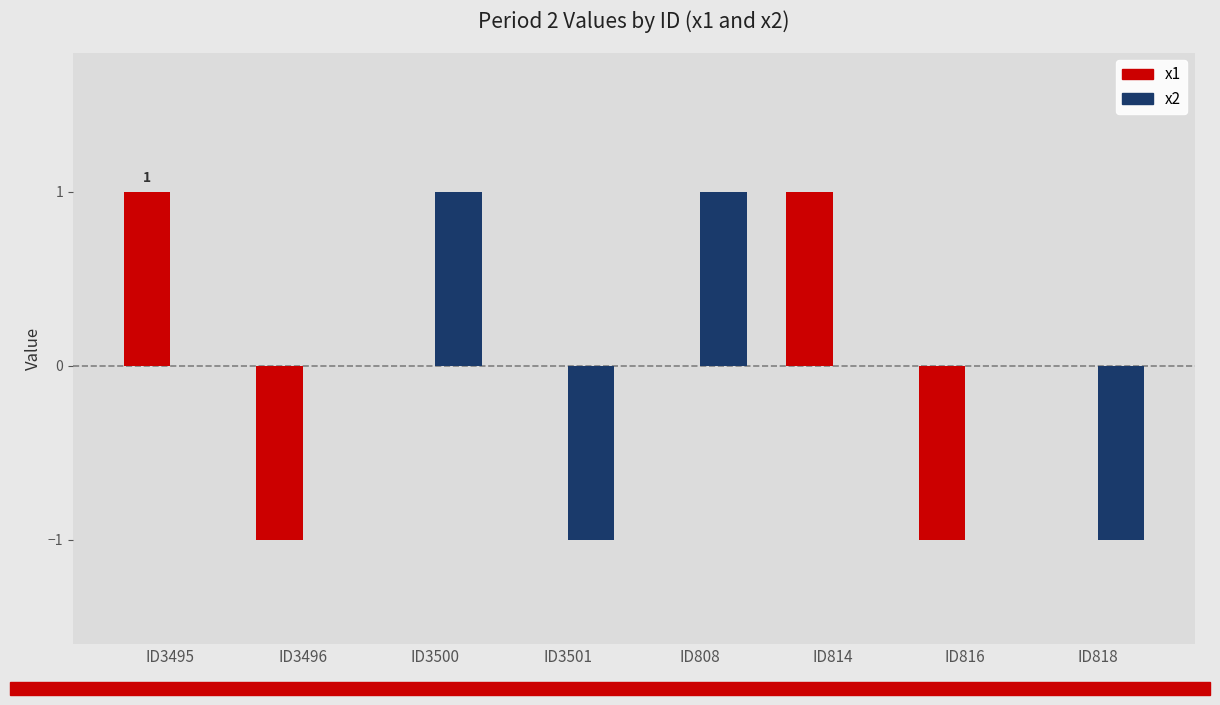

Is it true that x1 equals 0 at ID816?

False